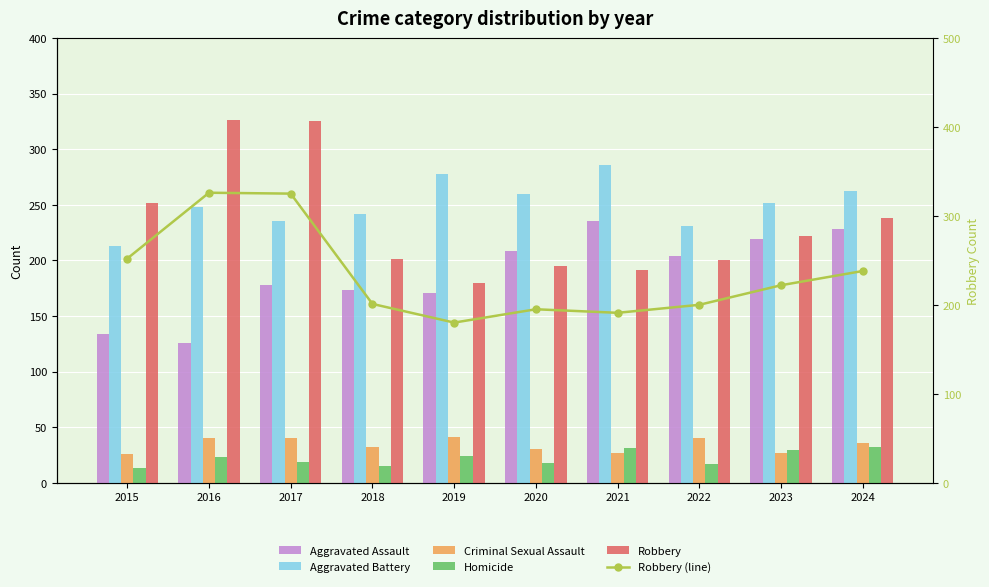

At which label does Aggravated Battery reach its peak?

2021